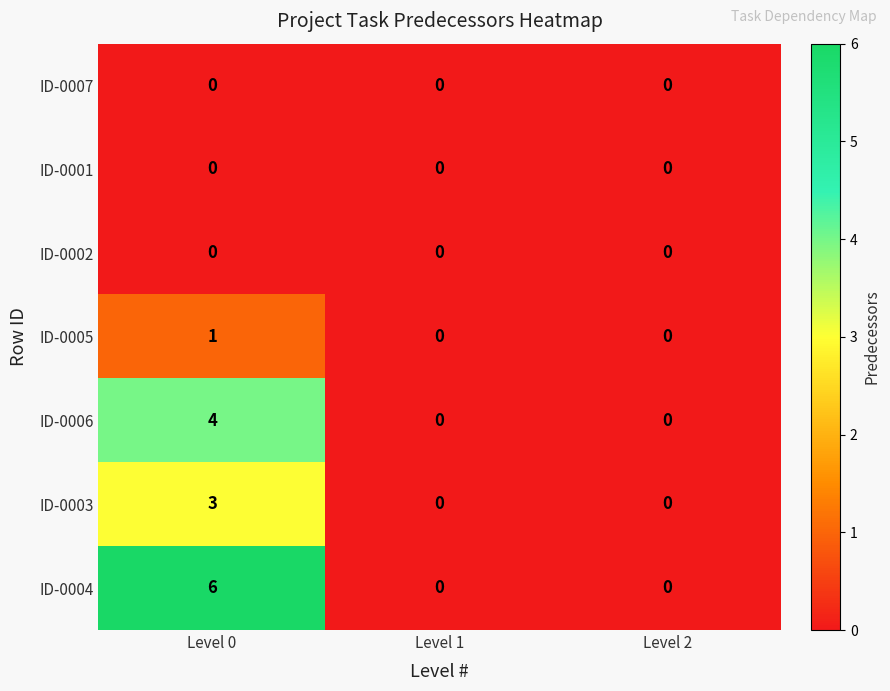

Reading left to right, extract all data points from this chart.

ID-0007: Level 0=0	Level 1=0	Level 2=0
ID-0001: Level 0=0	Level 1=0	Level 2=0
ID-0002: Level 0=0	Level 1=0	Level 2=0
ID-0005: Level 0=1	Level 1=0	Level 2=0
ID-0006: Level 0=4	Level 1=0	Level 2=0
ID-0003: Level 0=3	Level 1=0	Level 2=0
ID-0004: Level 0=6	Level 1=0	Level 2=0